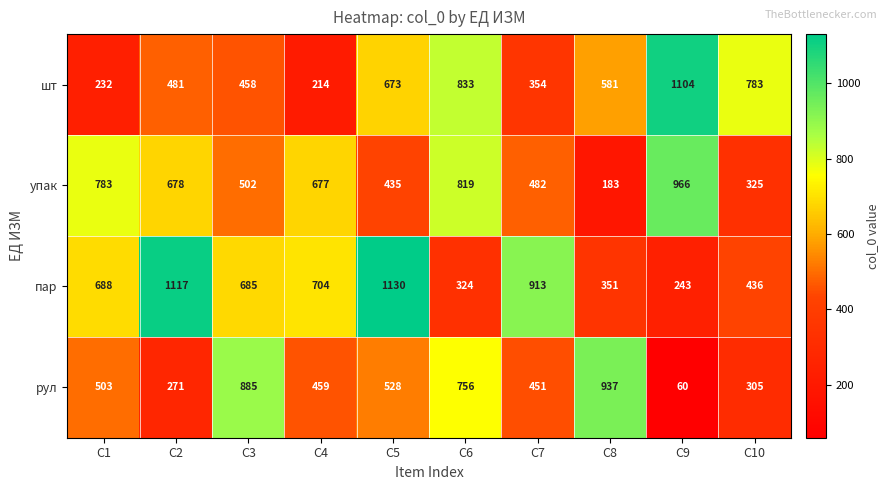

What is the difference between the maximum and minimum values in the пар series?

887